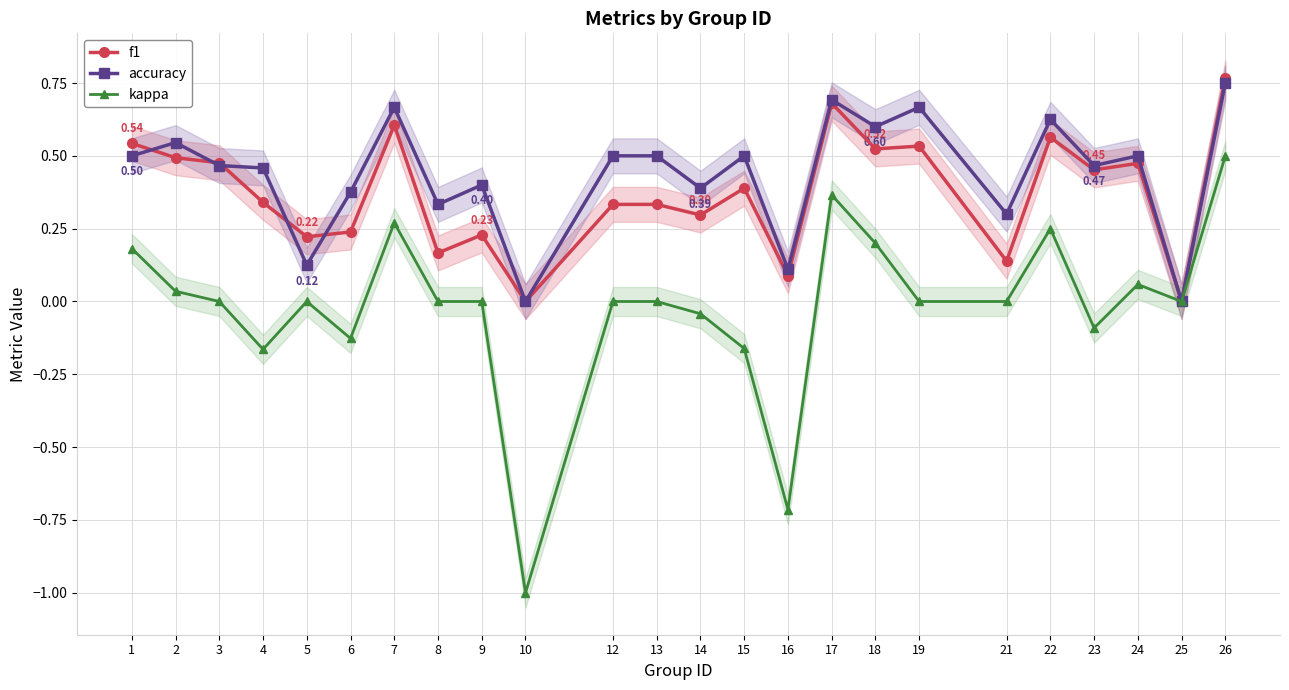

Is it true that kappa equals 0.3 at 7?

True